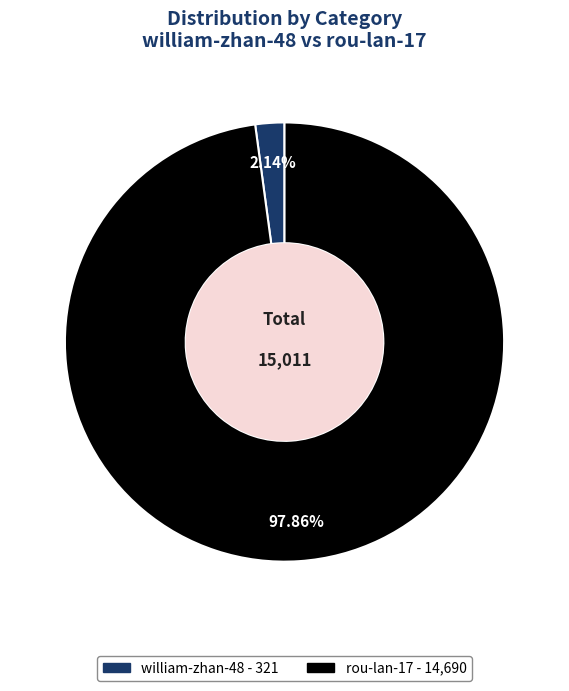

Which has a higher value, rou-lan-17 or william-zhan-48?

rou-lan-17